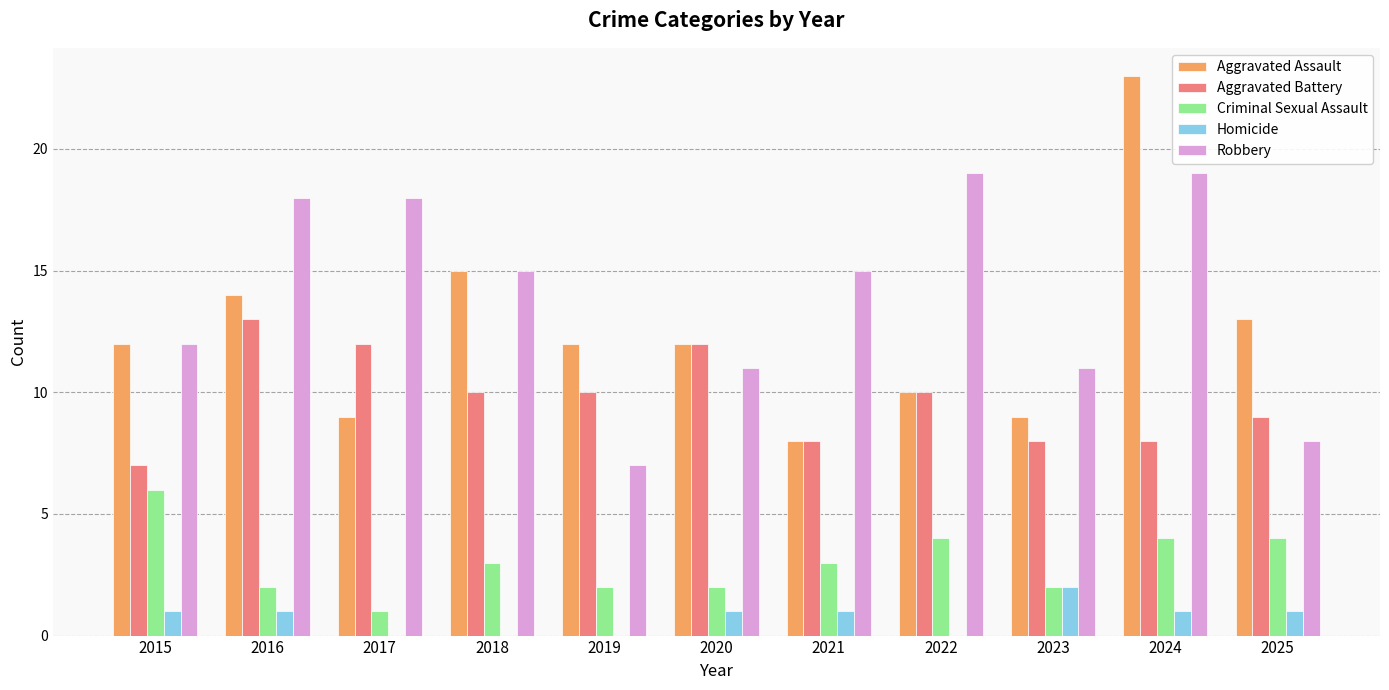

Is it true that Criminal Sexual Assault equals 4 at 2024?

True